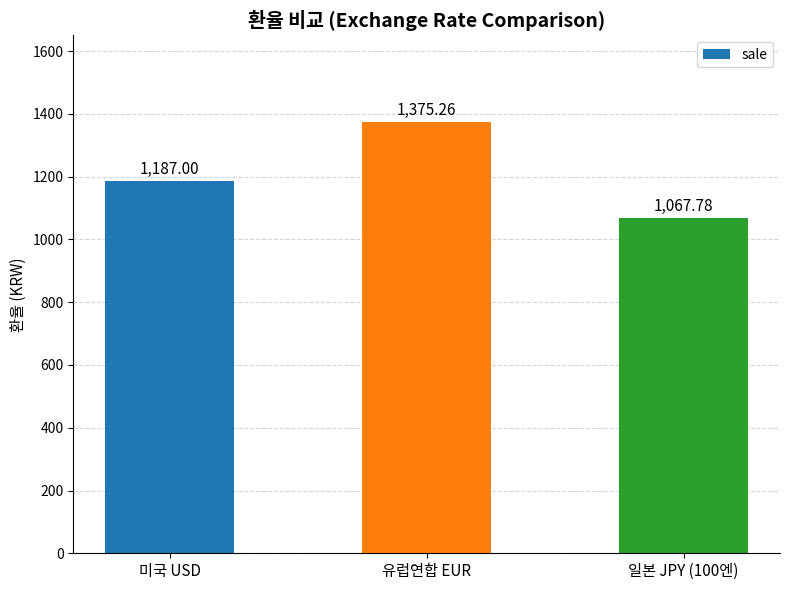

How many data points does each series have?

3